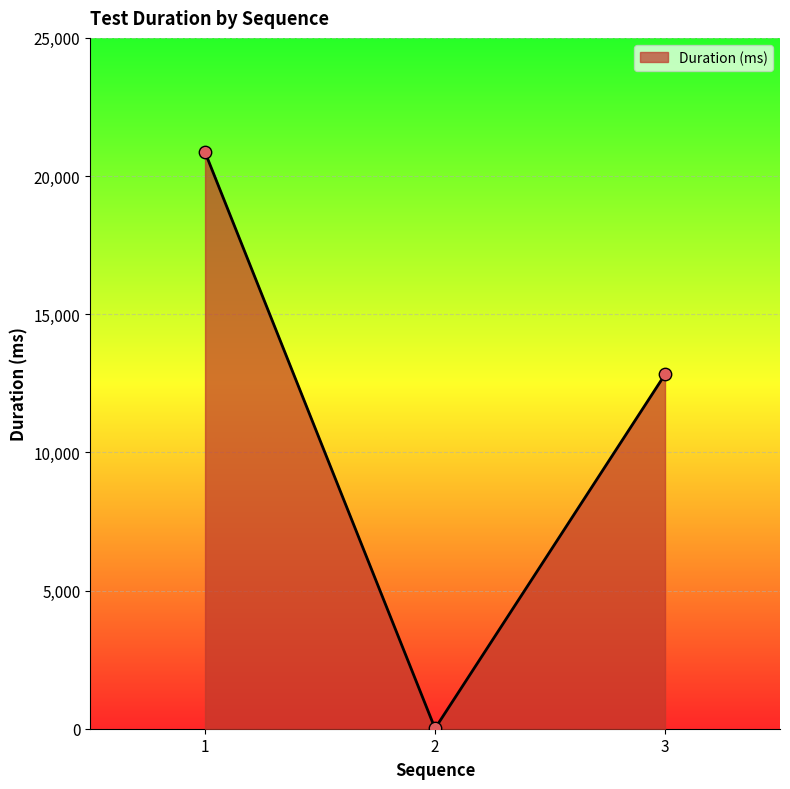

What is the ratio of the value at 1 to the value at 2?

2317.9